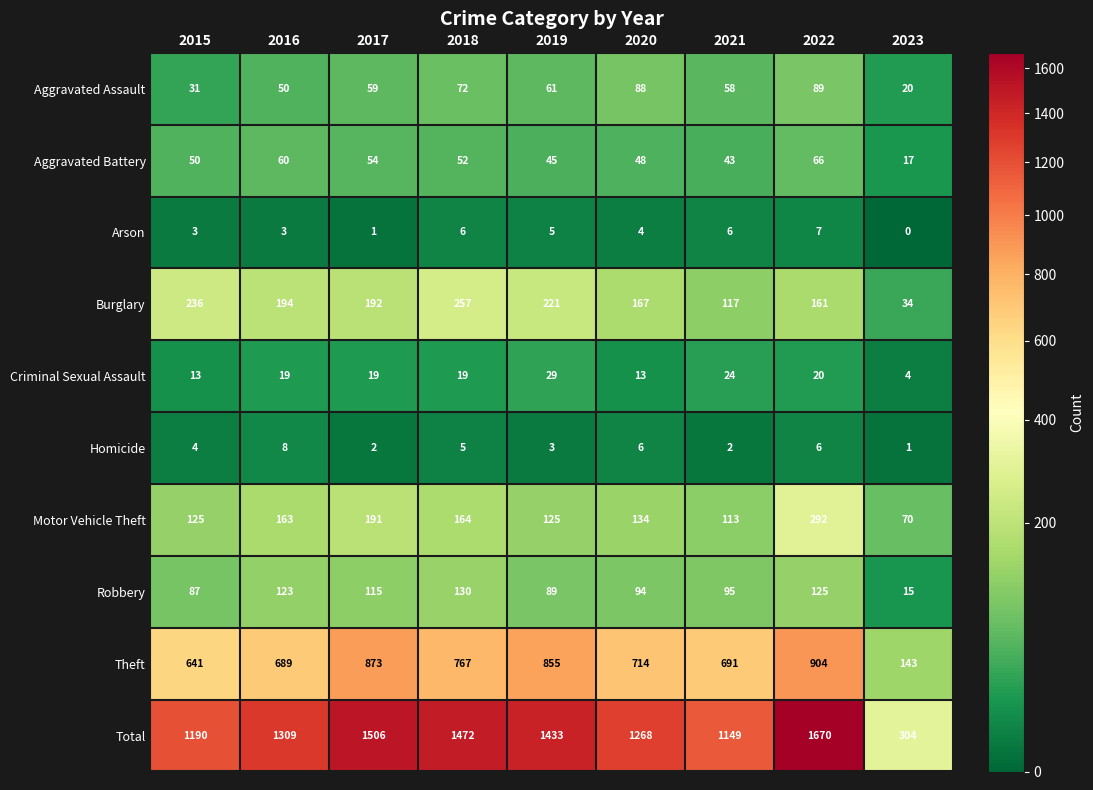

What is the difference between the Aggravated Assault values at 2015 and 2022?

58